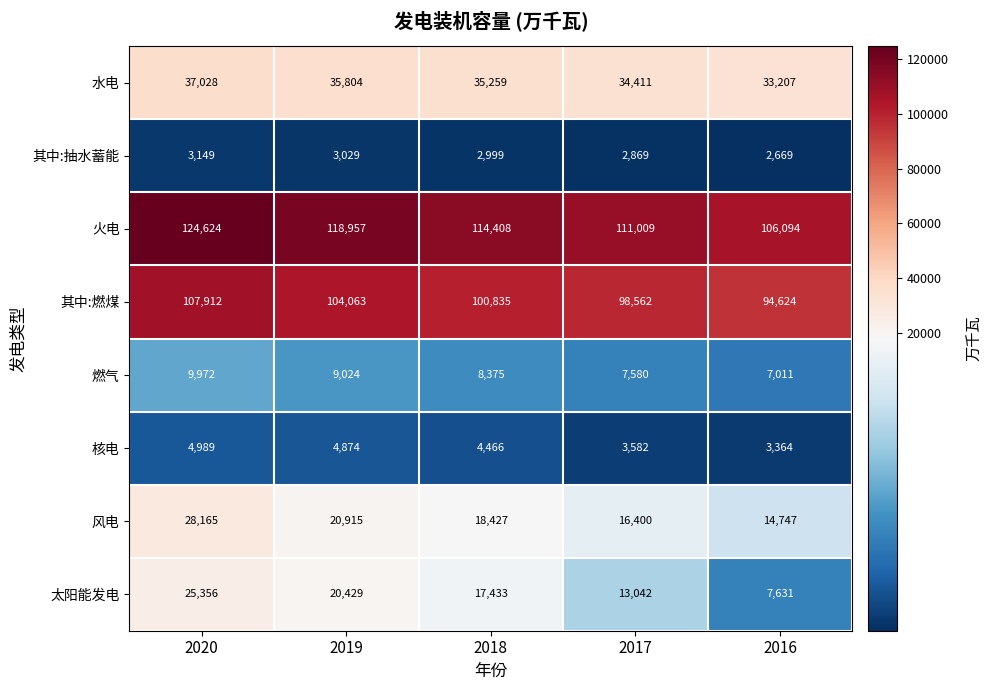

At which category is the sum across all series the highest?

2020